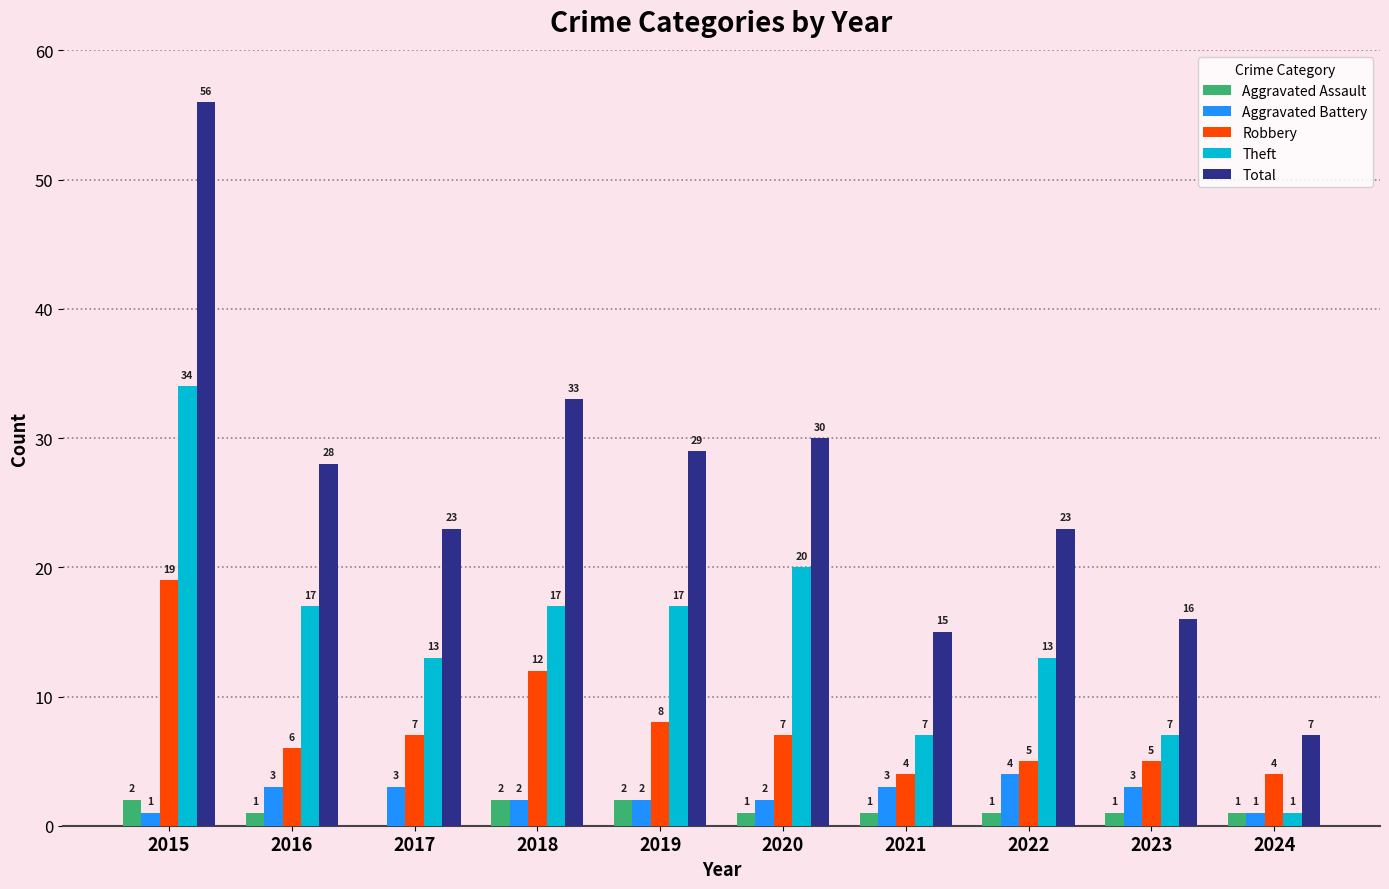

Read the Total value at 2022.

23